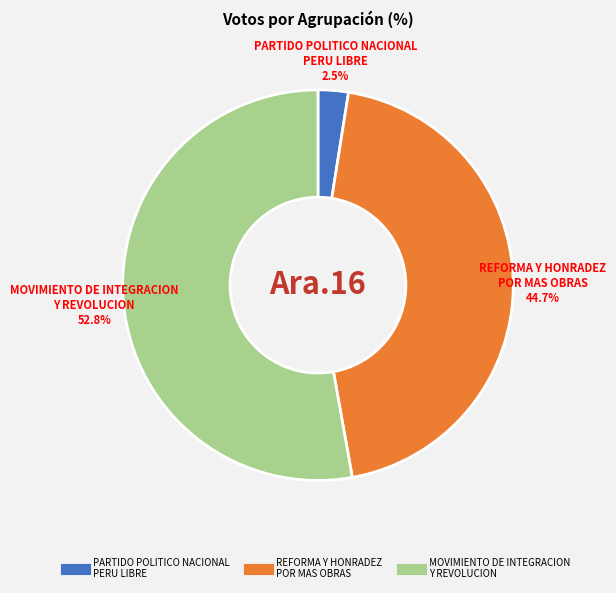

What is the smallest slice in the pie chart?

PARTIDO POLITICO NACIONAL PERU LIBRE